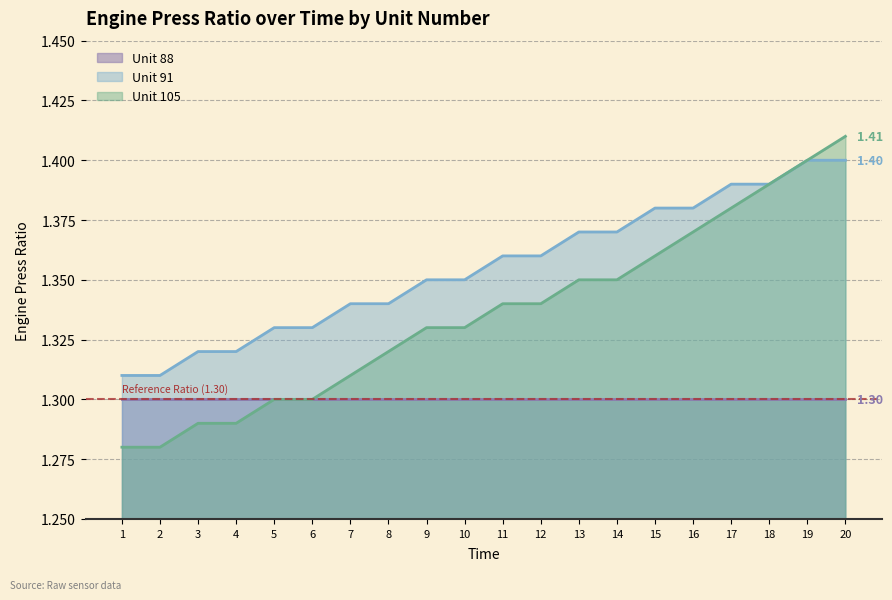

Reading left to right, transcribe all the data shown in this chart.

Unit 91: 1=1.3	2=1.3	3=1.3	4=1.3	5=1.3	6=1.3	7=1.3	8=1.3	9=1.4	10=1.4	11=1.4	12=1.4	13=1.4	14=1.4	15=1.4	16=1.4	17=1.4	18=1.4	19=1.4	20=1.4
Unit 105: 1=1.3	2=1.3	3=1.3	4=1.3	5=1.3	6=1.3	7=1.3	8=1.3	9=1.3	10=1.3	11=1.3	12=1.3	13=1.4	14=1.4	15=1.4	16=1.4	17=1.4	18=1.4	19=1.4	20=1.4